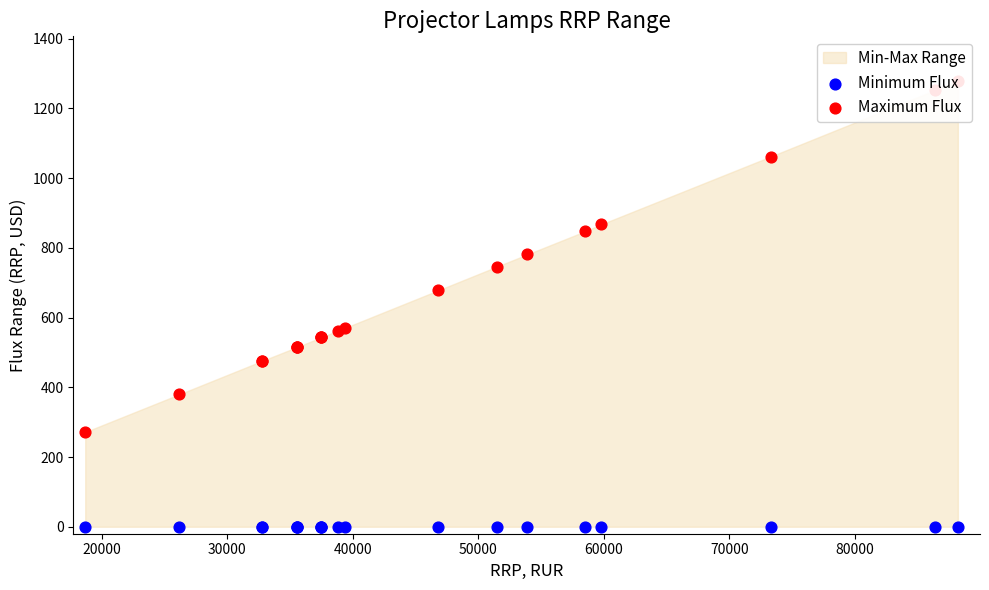

Which series contains the lowest Y value?

Minimum Flux